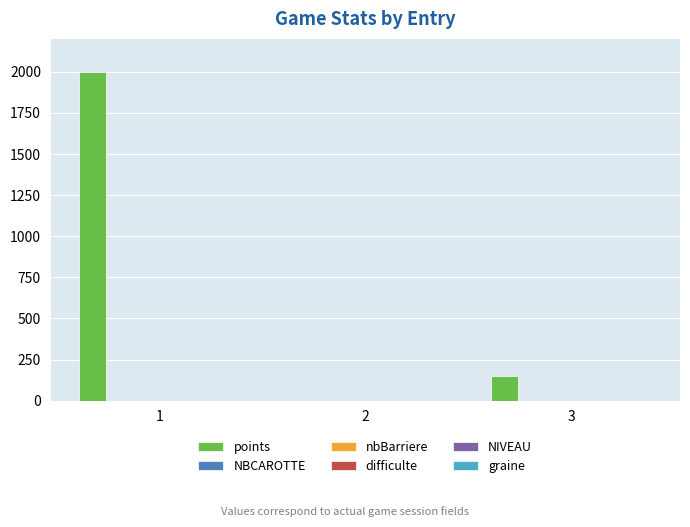

What is the maximum value for points?

2000